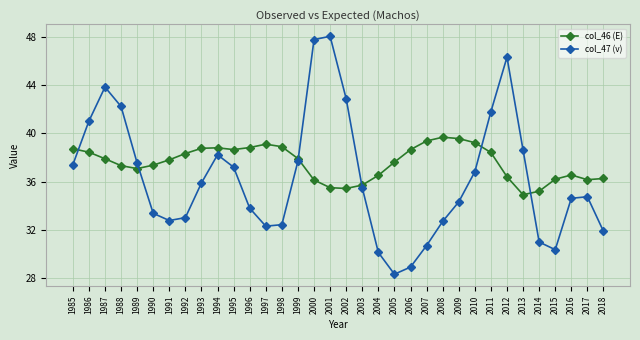

The col_47 (v) series shows 35.5 at 2003. True or false?

True